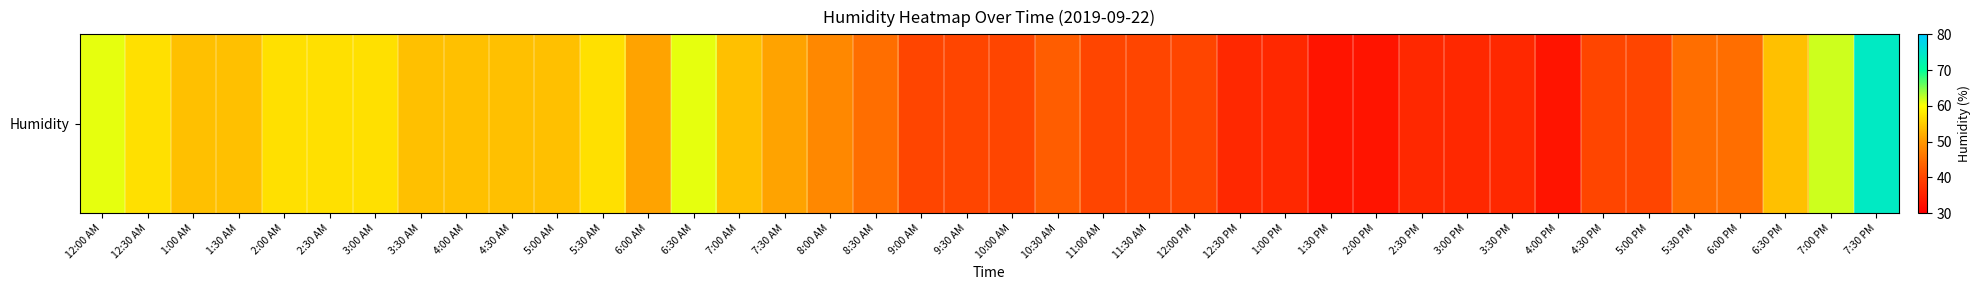

At which category does the chart reach its peak across all series?

7:30 PM